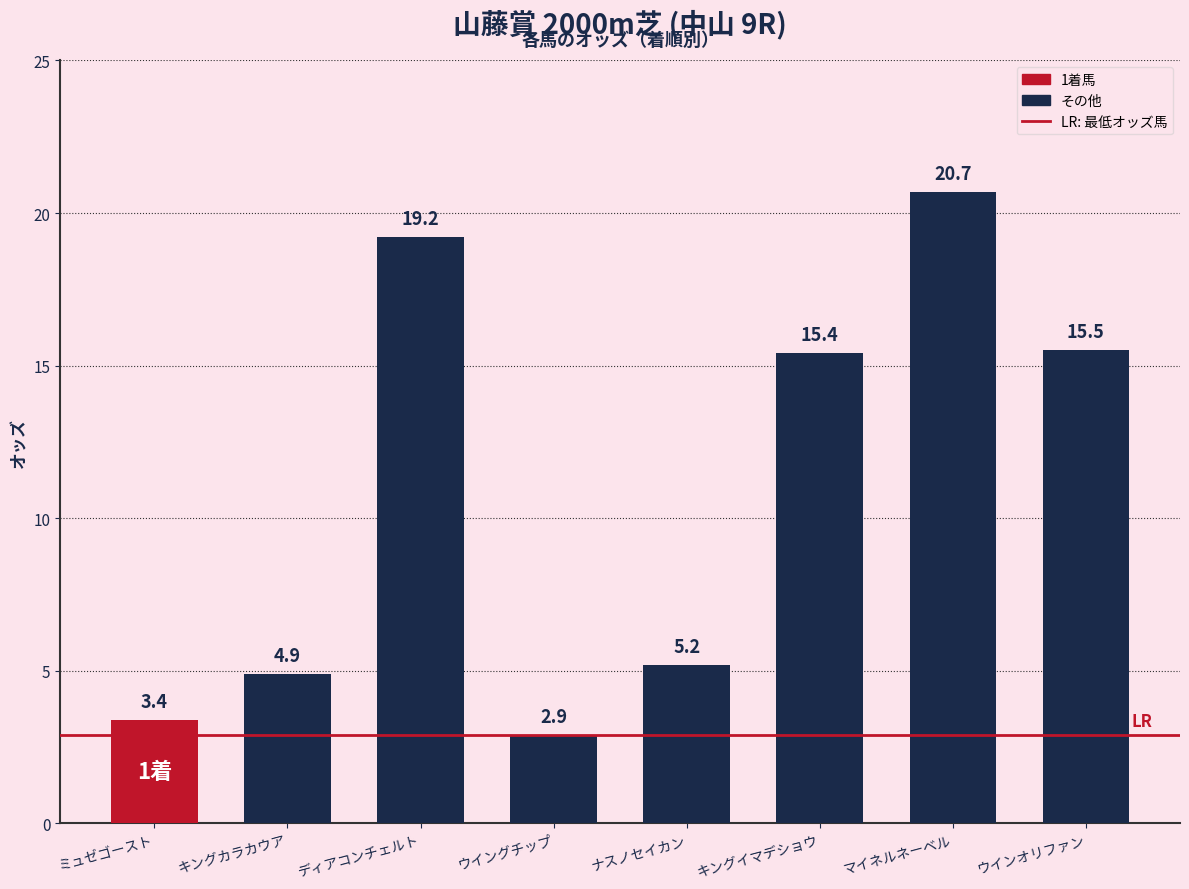

At which label does the data first exceed 15?

ディアコンチェルト